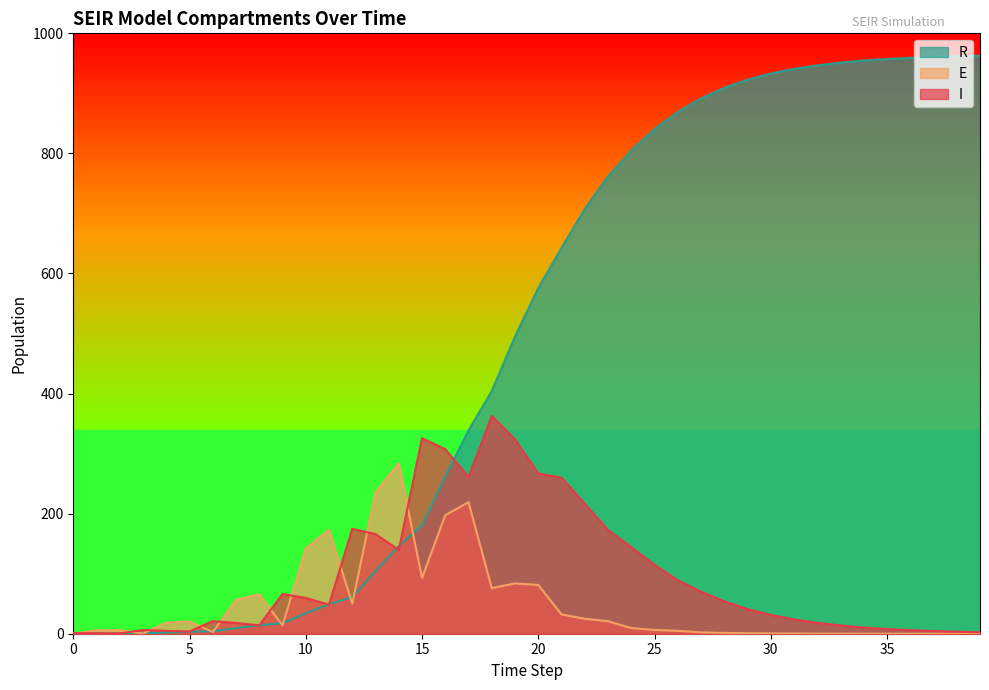

What is the value of the R point at the 10th from the left?

17.5